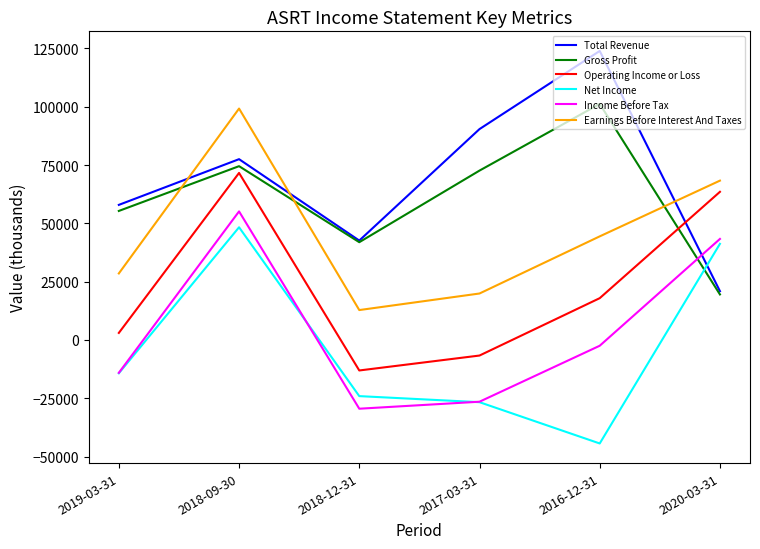

What are all the series names shown in the legend?

Total Revenue, Gross Profit, Operating Income or Loss, Net Income, Income Before Tax, Earnings Before Interest And Taxes